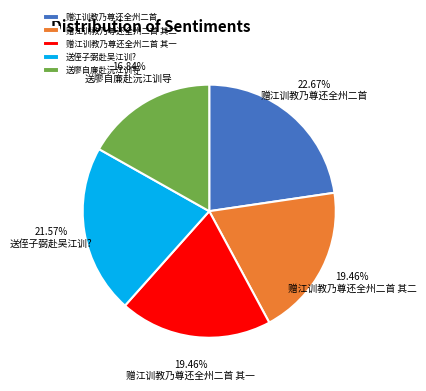

Combined, do 赠江训教乃尊还全州二首 其二 and 送廖自廉赴沅江训导 account for over 50%?

No